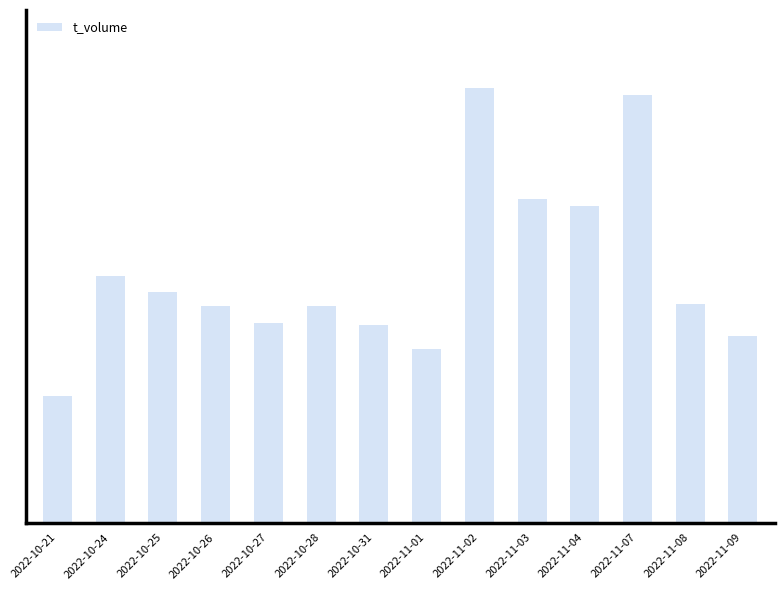

List the labels in order of value, largest first.

2022-11-02, 2022-11-07, 2022-11-03, 2022-11-04, 2022-10-24, 2022-10-25, 2022-11-08, 2022-10-26, 2022-10-28, 2022-10-27, 2022-10-31, 2022-11-09, 2022-11-01, 2022-10-21